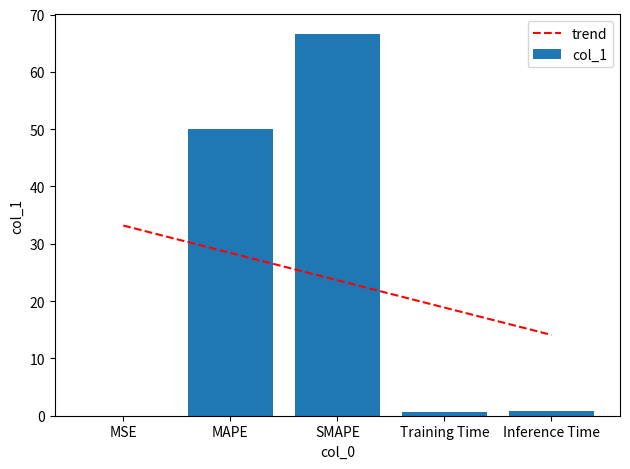

Which category has the lowest value across all series?

MSE